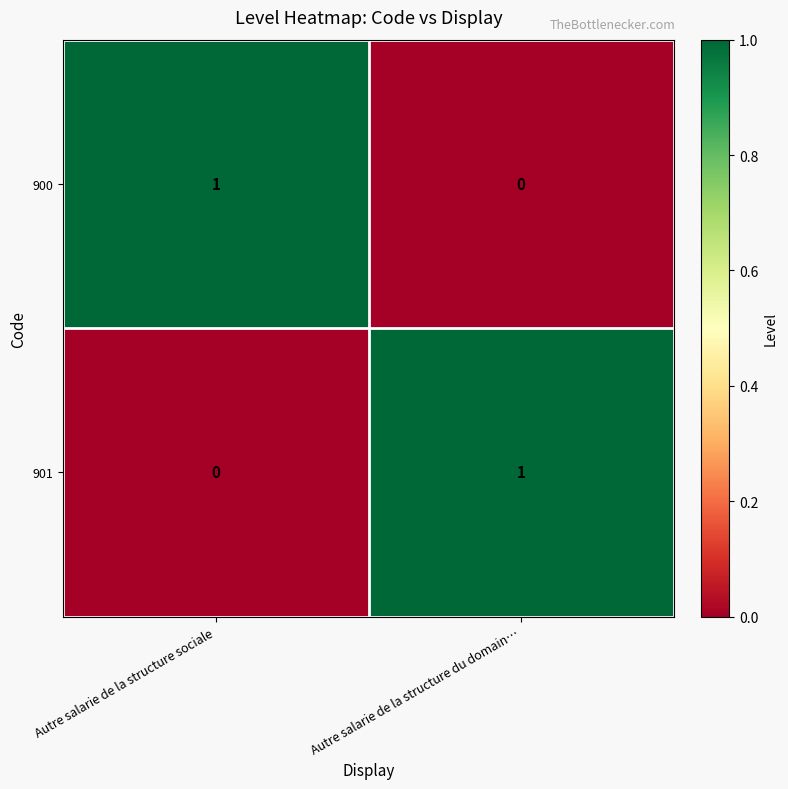

At which label is 901 closest to 0?

Autre salarie de la structure sociale